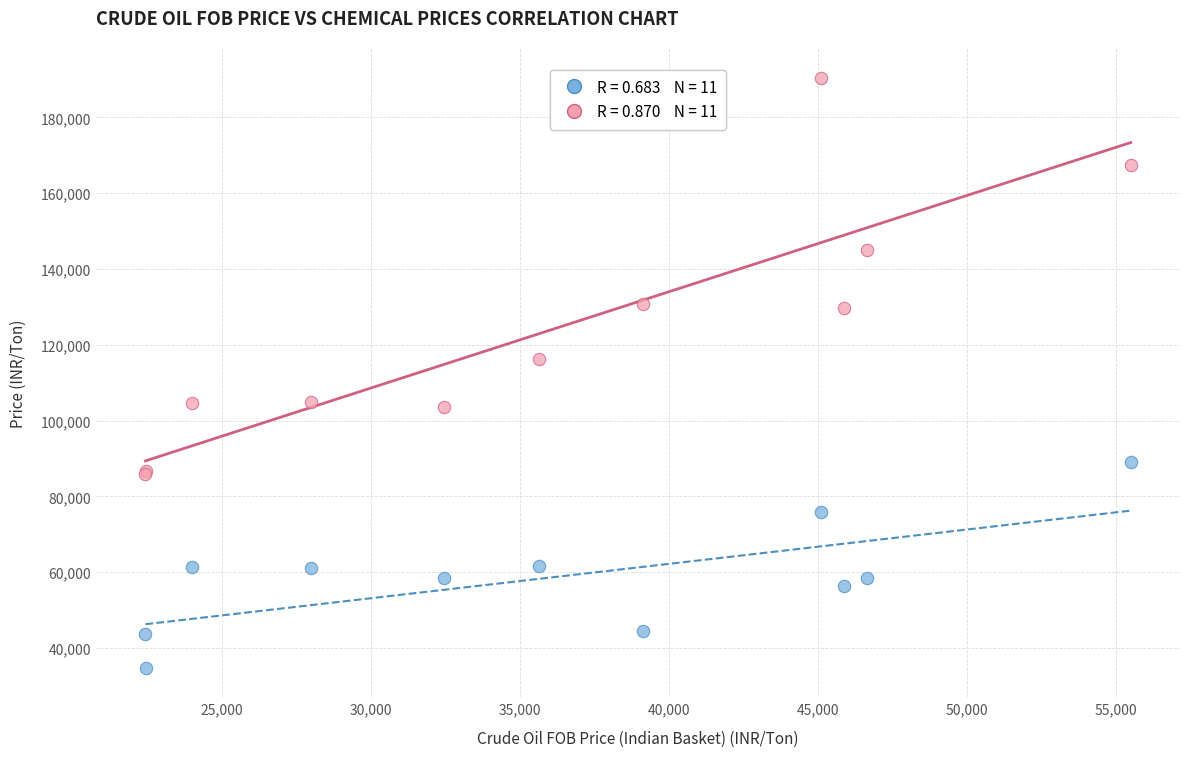

Across all series, what Y value is closest to 112521?

116367.0